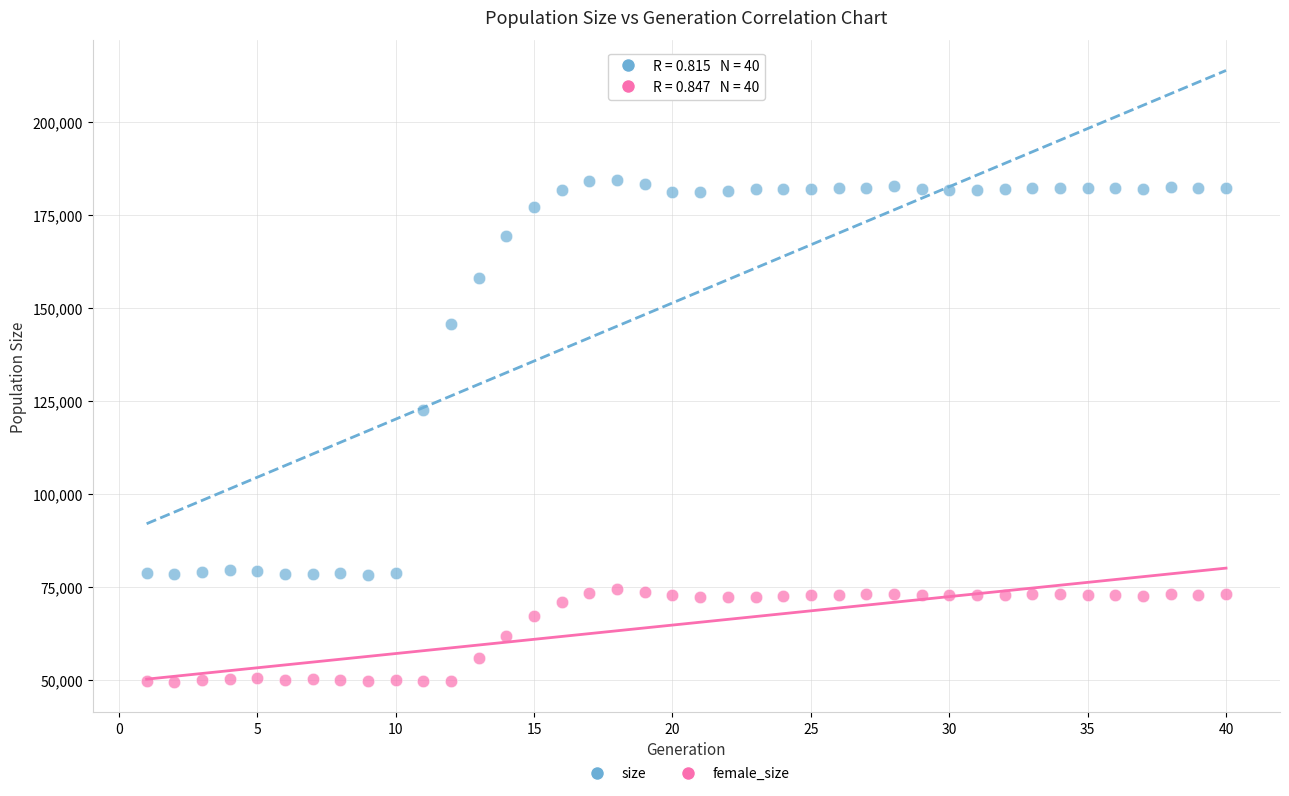

Which series has the widest spread of Y values?

size